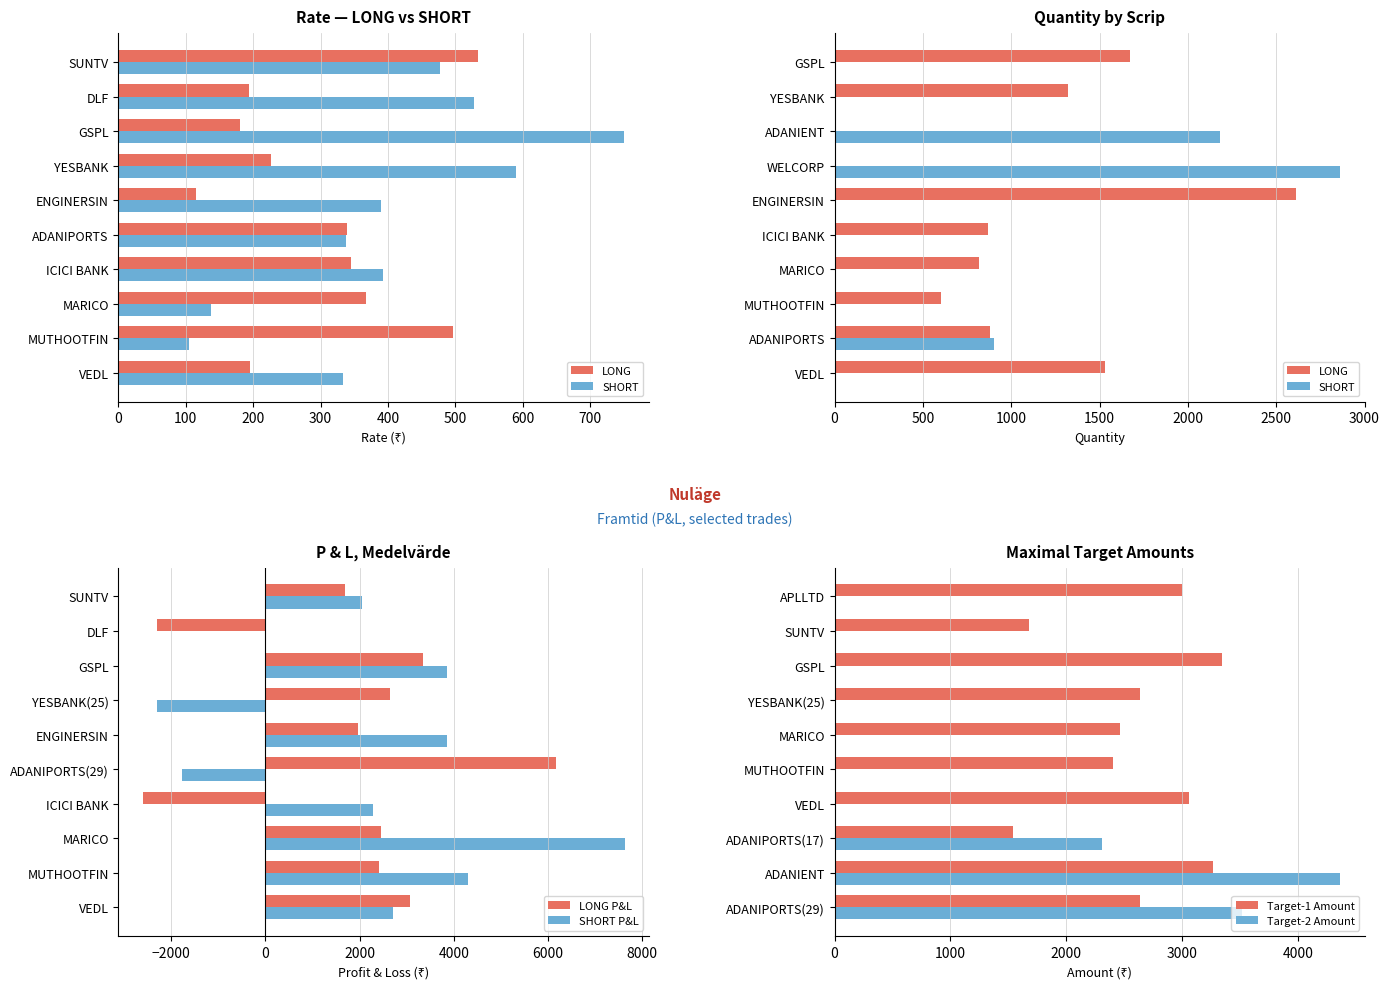

At how many categories does at least one series exceed 4830?

2